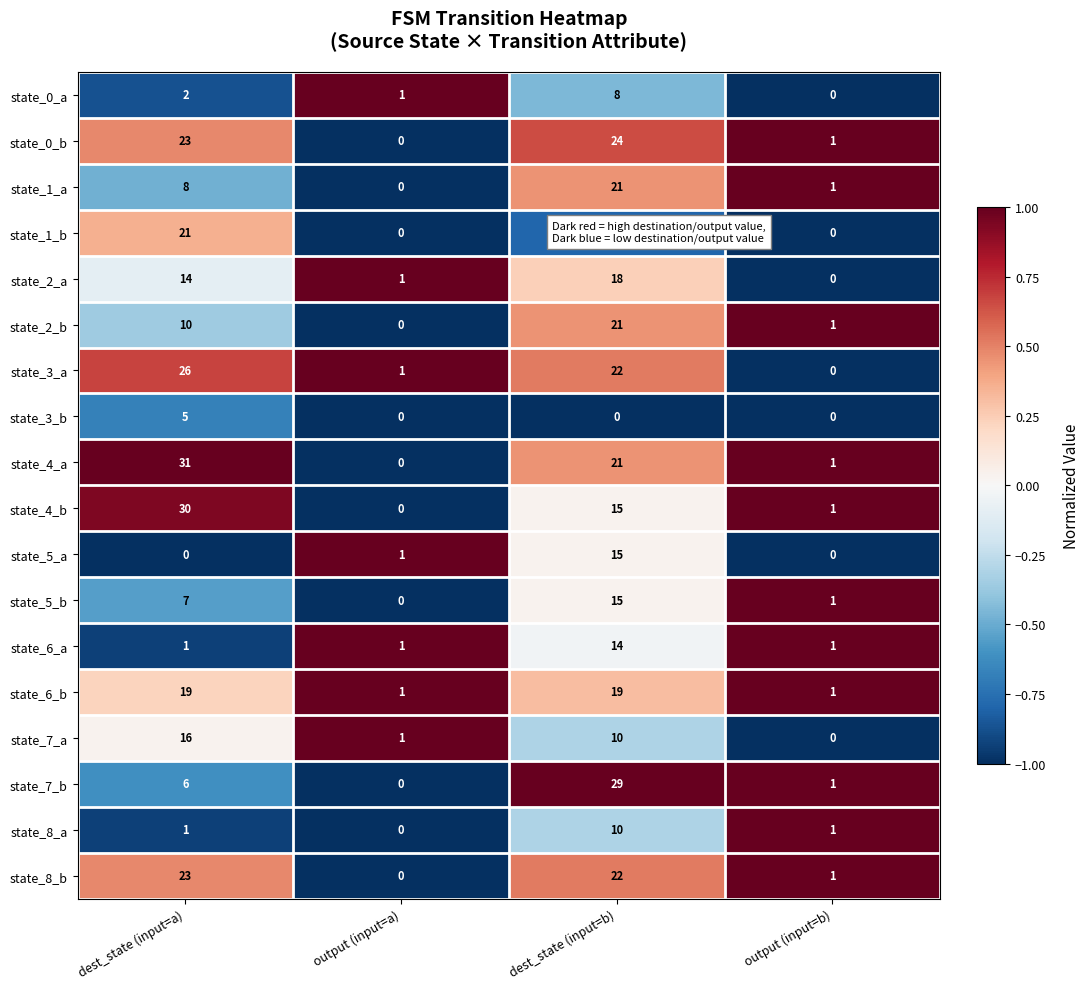

At which label does state_1_b first exceed 3?

dest_state (input=a)